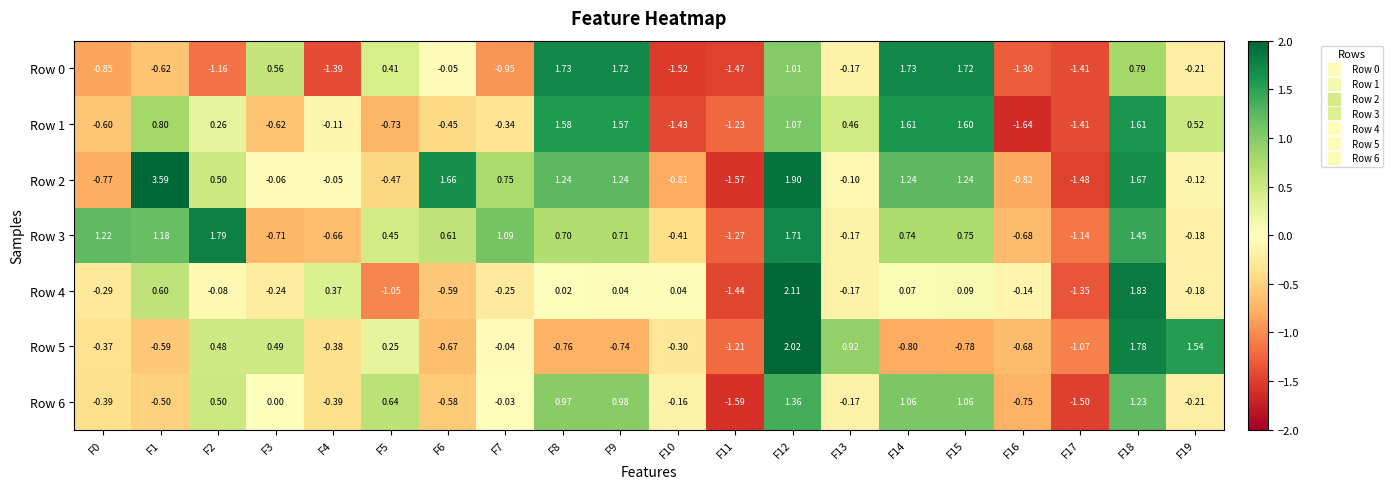

Which label corresponds to the smallest value in the chart?

F16